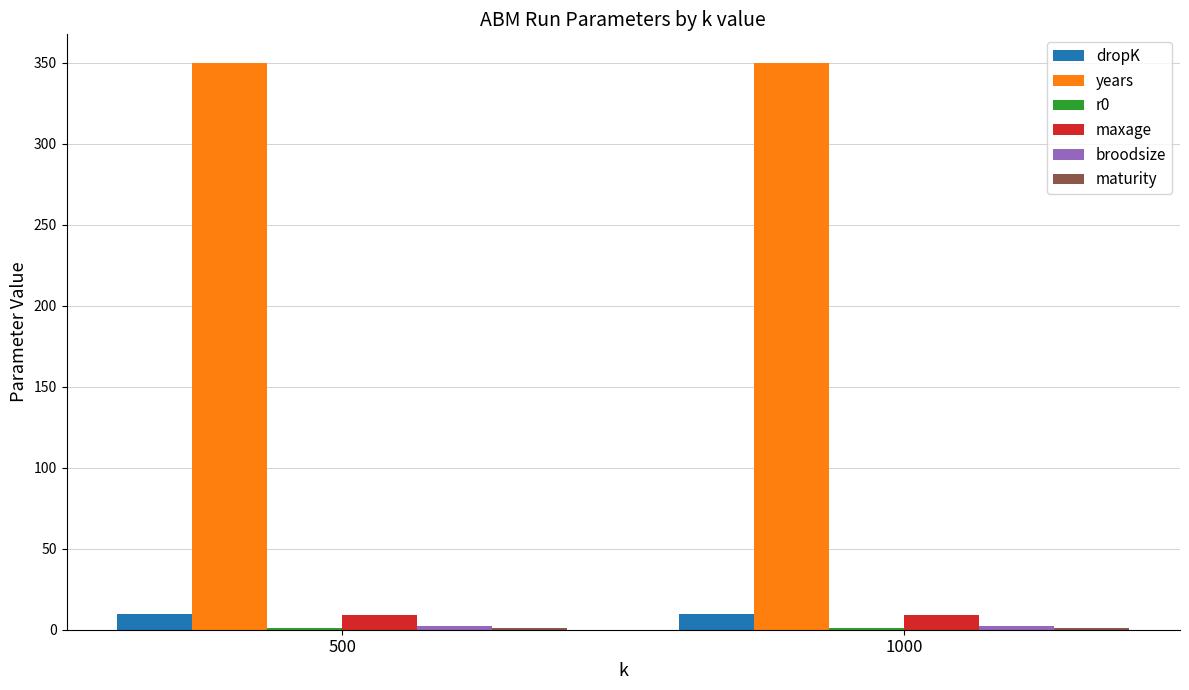

What is the sum of all maxage values?

18